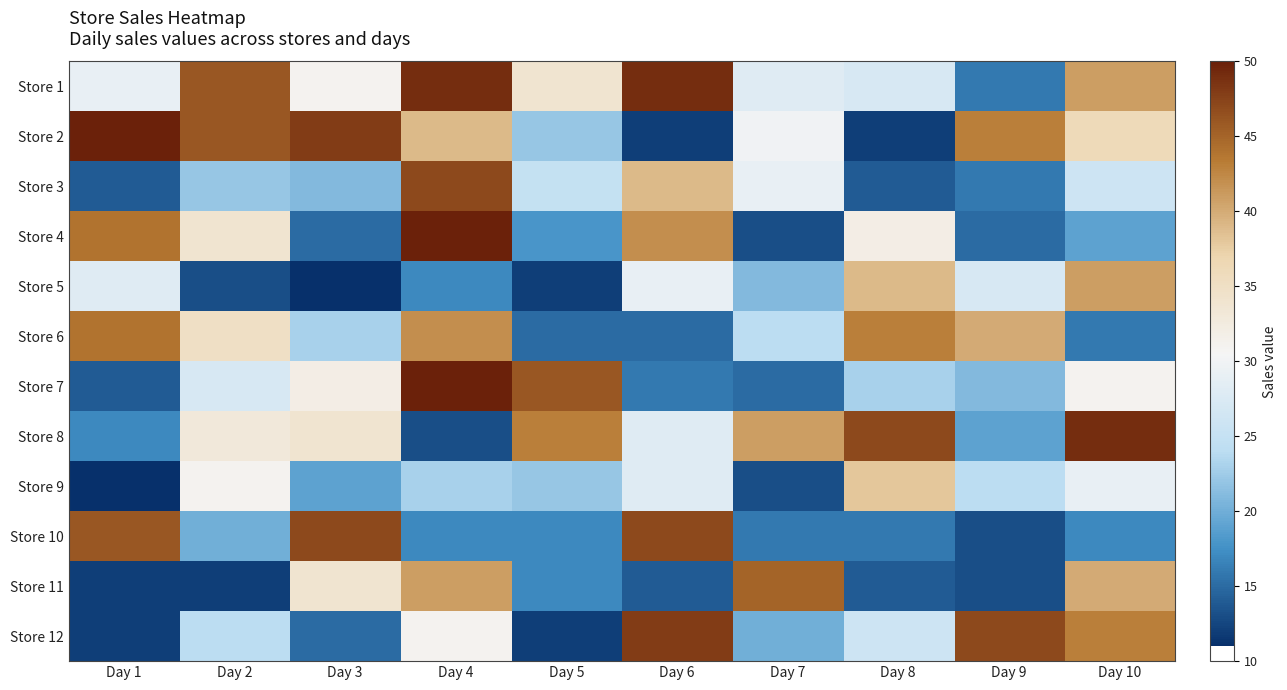

How many categories are shown in the chart?

10